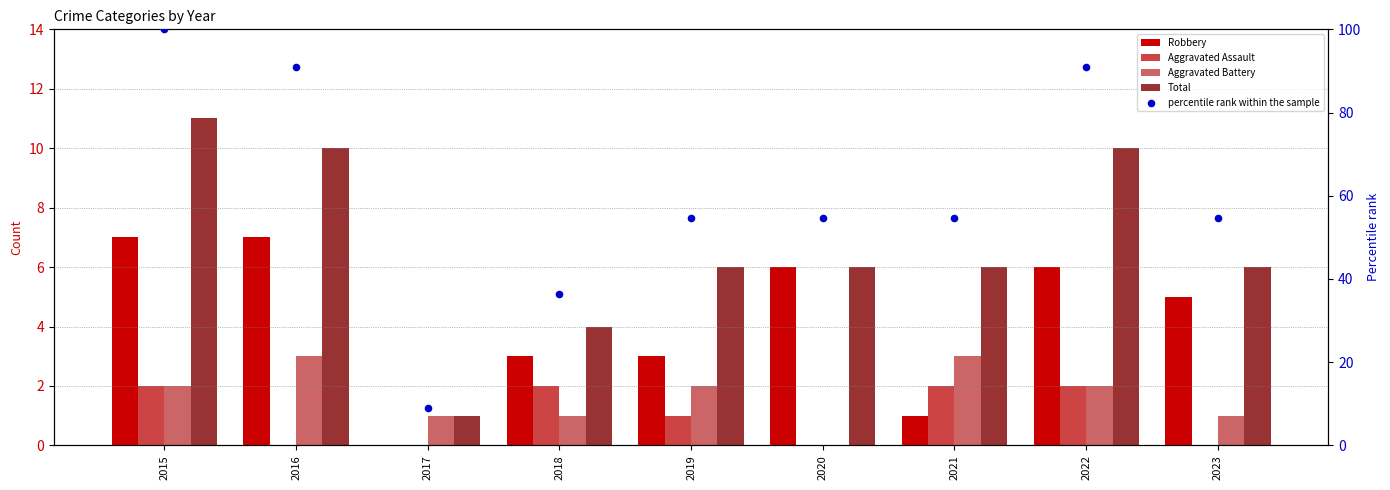

Which series contains the lowest Y value?

Robbery